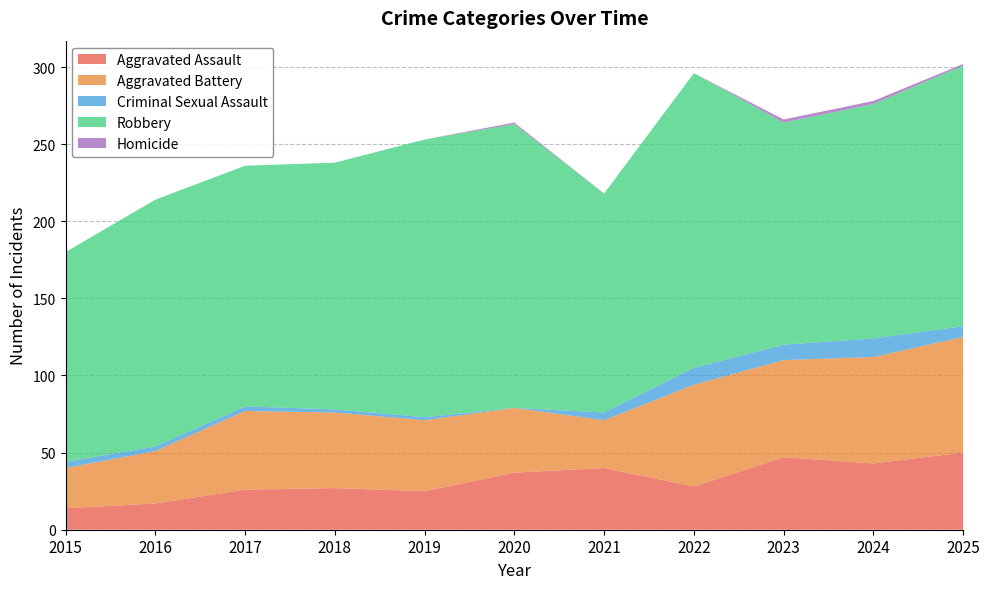

Reading right to left, list all the values displayed in this chart.

Aggravated Assault: 50	43	47	28	40	37	25	27	26	17	14
Aggravated Battery: 75	69	63	66	31	42	46	49	51	34	26
Criminal Sexual Assault: 7	12	10	11	5	0	2	2	3	3	4
Robbery: 169	152	144	191	142	184	180	160	156	160	136
Homicide: 1	2	2	0	0	1	0	0	0	0	0